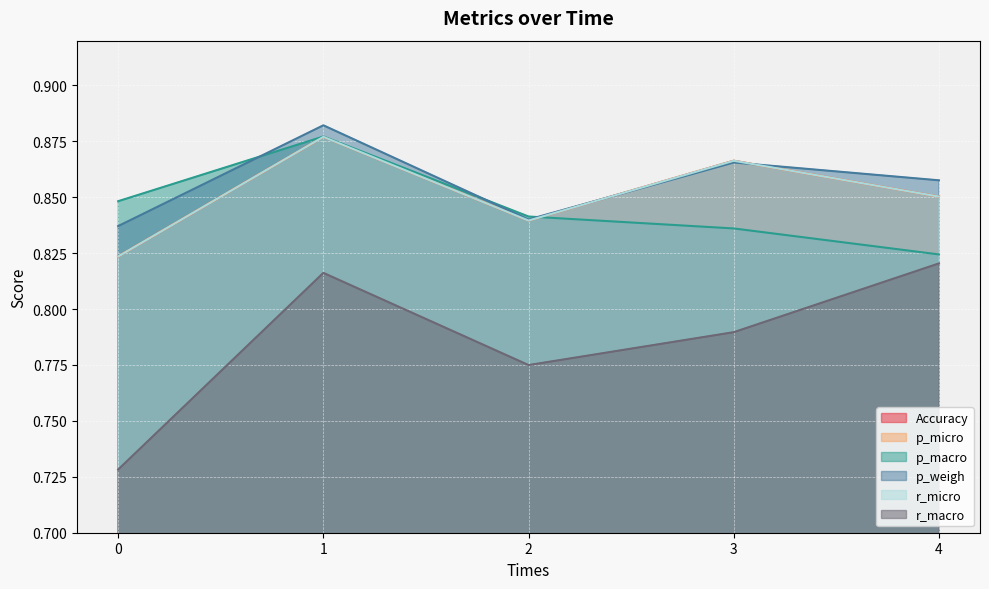

Reading left to right, list all the values displayed in this chart.

Accuracy: 0=0.8	1=0.9	2=0.8	3=0.9	4=0.9
p_micro: 0=0.8	1=0.9	2=0.8	3=0.9	4=0.9
p_macro: 0=0.8	1=0.9	2=0.8	3=0.8	4=0.8
p_weigh: 0=0.8	1=0.9	2=0.8	3=0.9	4=0.9
r_micro: 0=0.8	1=0.9	2=0.8	3=0.9	4=0.9
r_macro: 0=0.7	1=0.8	2=0.8	3=0.8	4=0.8